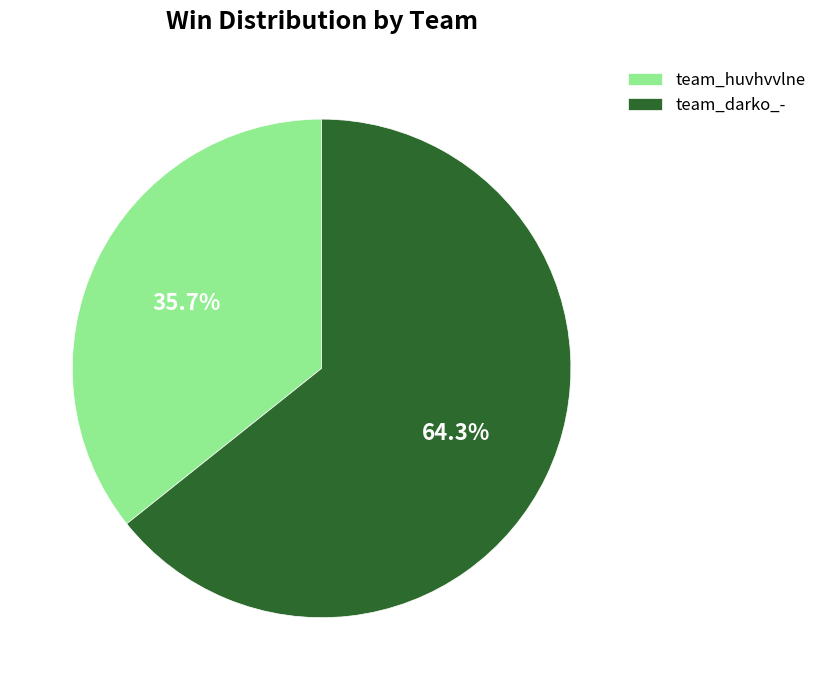

How many segments does this pie chart have?

2